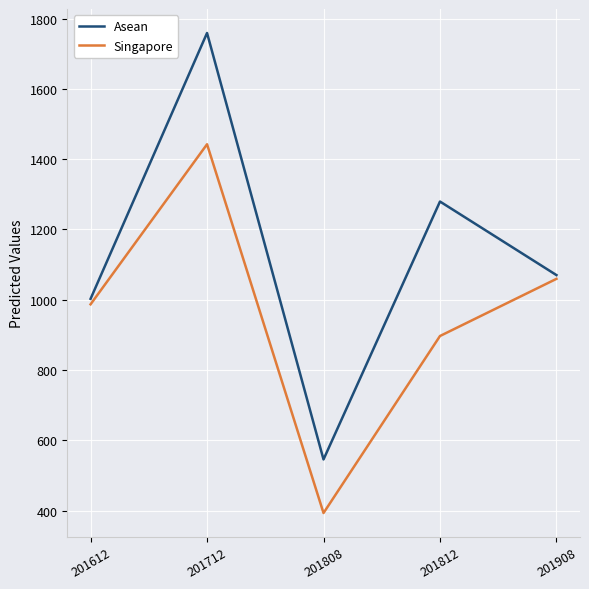

Where is Asean nearest to the value 1152?

201908